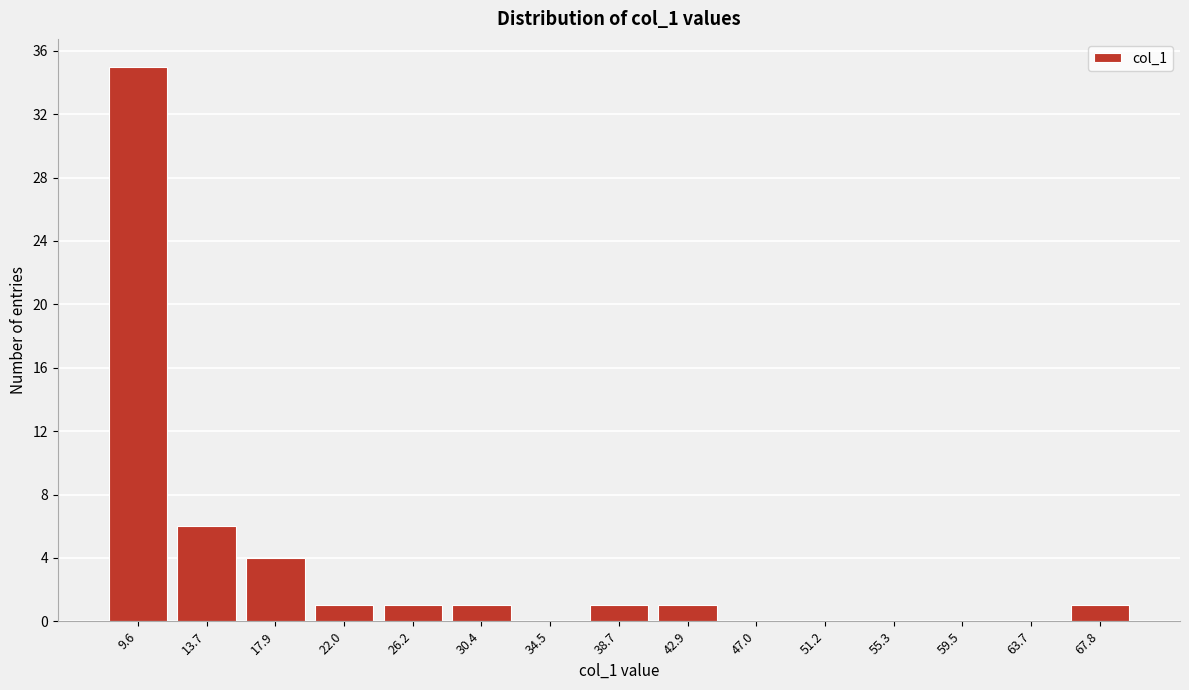

Reading right to left, extract all data points from this chart.

67.8=1	63.7=0	59.5=0	55.3=0	51.2=0	47.0=0	42.9=1	38.7=1	34.5=0	30.4=1	26.2=1	22.0=1	17.9=4	13.7=6	9.6=35